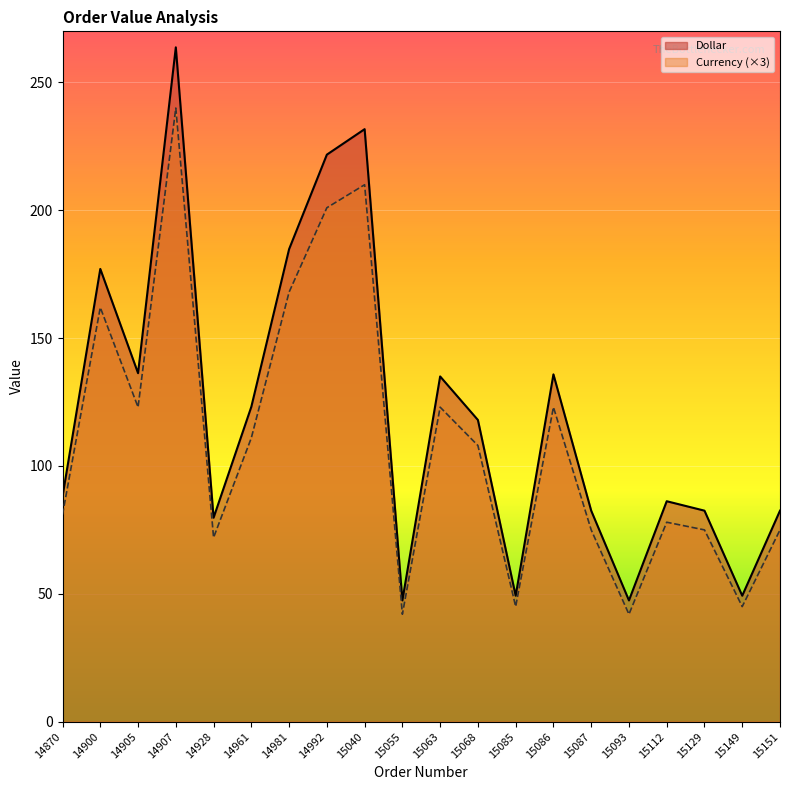

How many interior local valleys does the Currency series have?

6